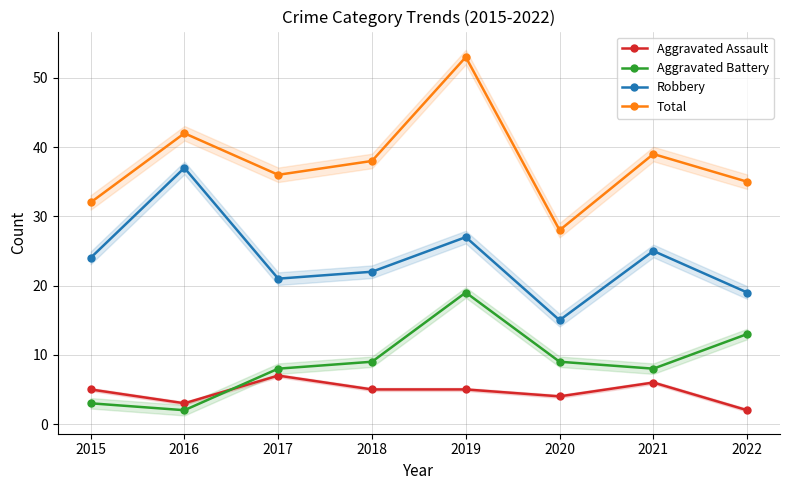

What is the average value of the Aggravated Assault series?

5